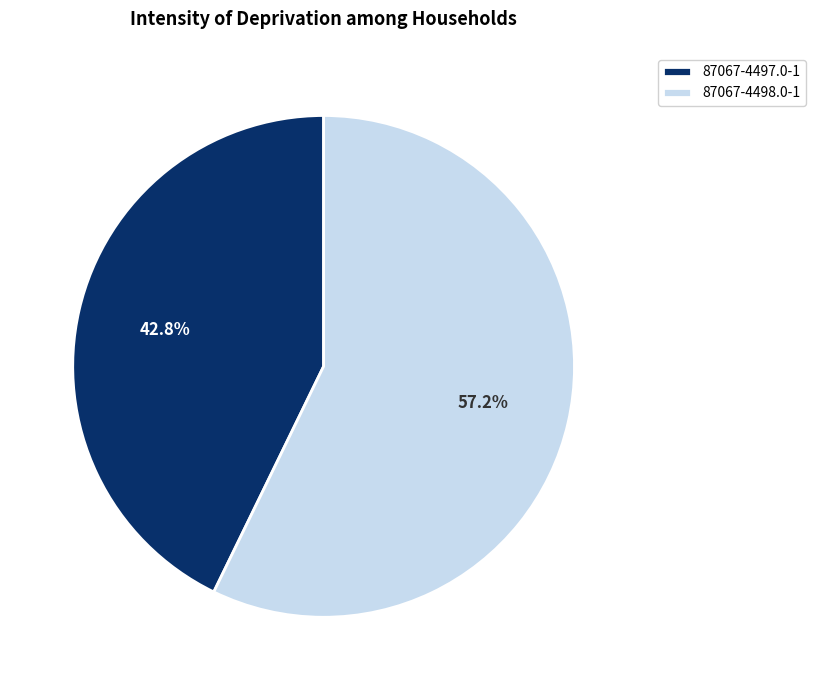

Do 87067-4497.0-1 and 87067-4498.0-1 together represent more than half of the pie?

Yes